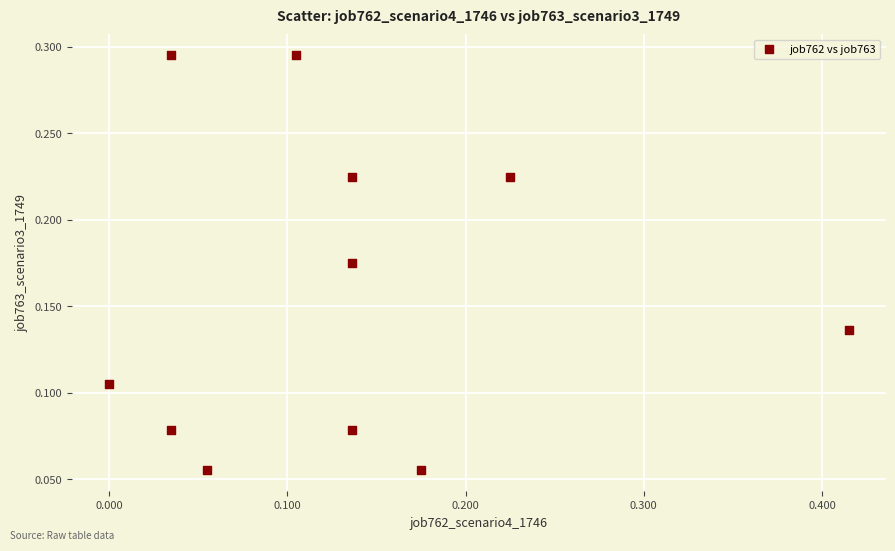

What is the range of X values (max minus min)?

0.4